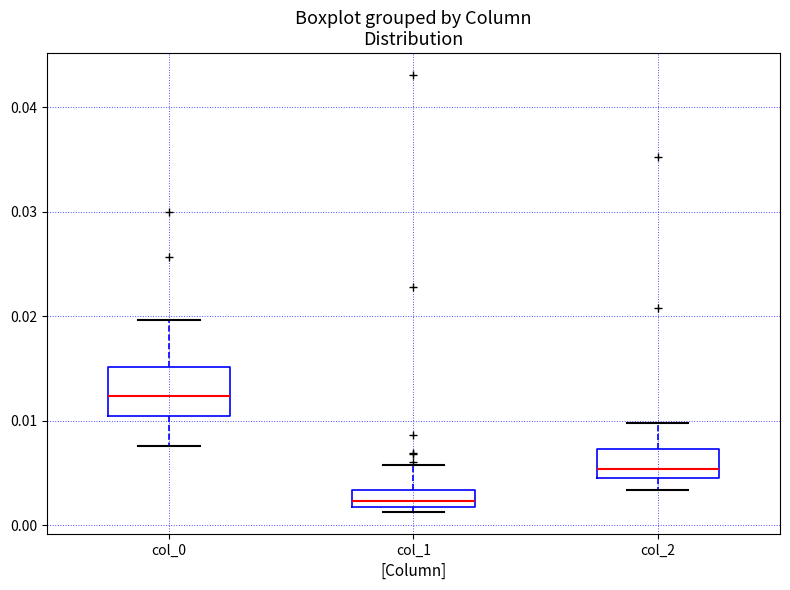

Comparing the boxes themselves (not the whiskers), which one is the tallest?

col_0